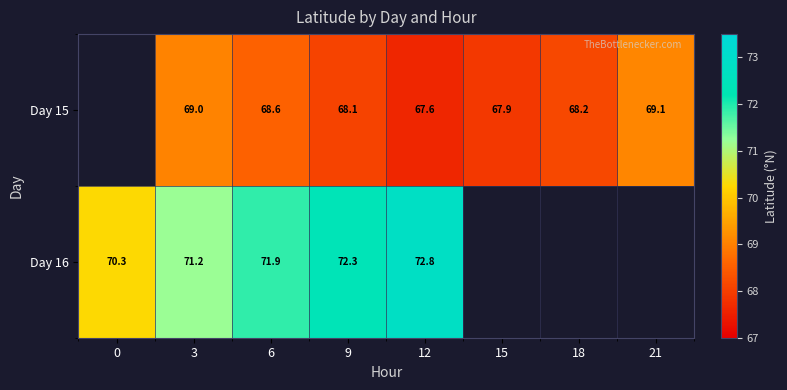

Is the value of Day 15 at 18 greater than the value of Day 16 at 0?

No